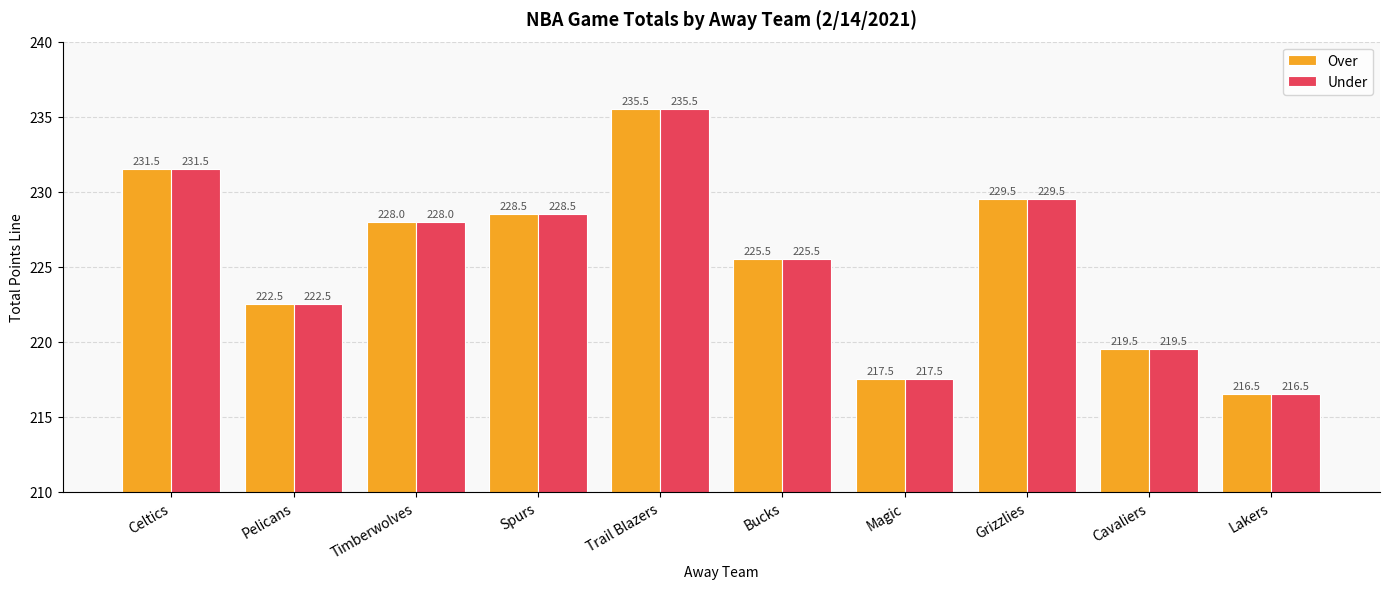

True or false: Under has a value of 231.5 at Celtics.

True